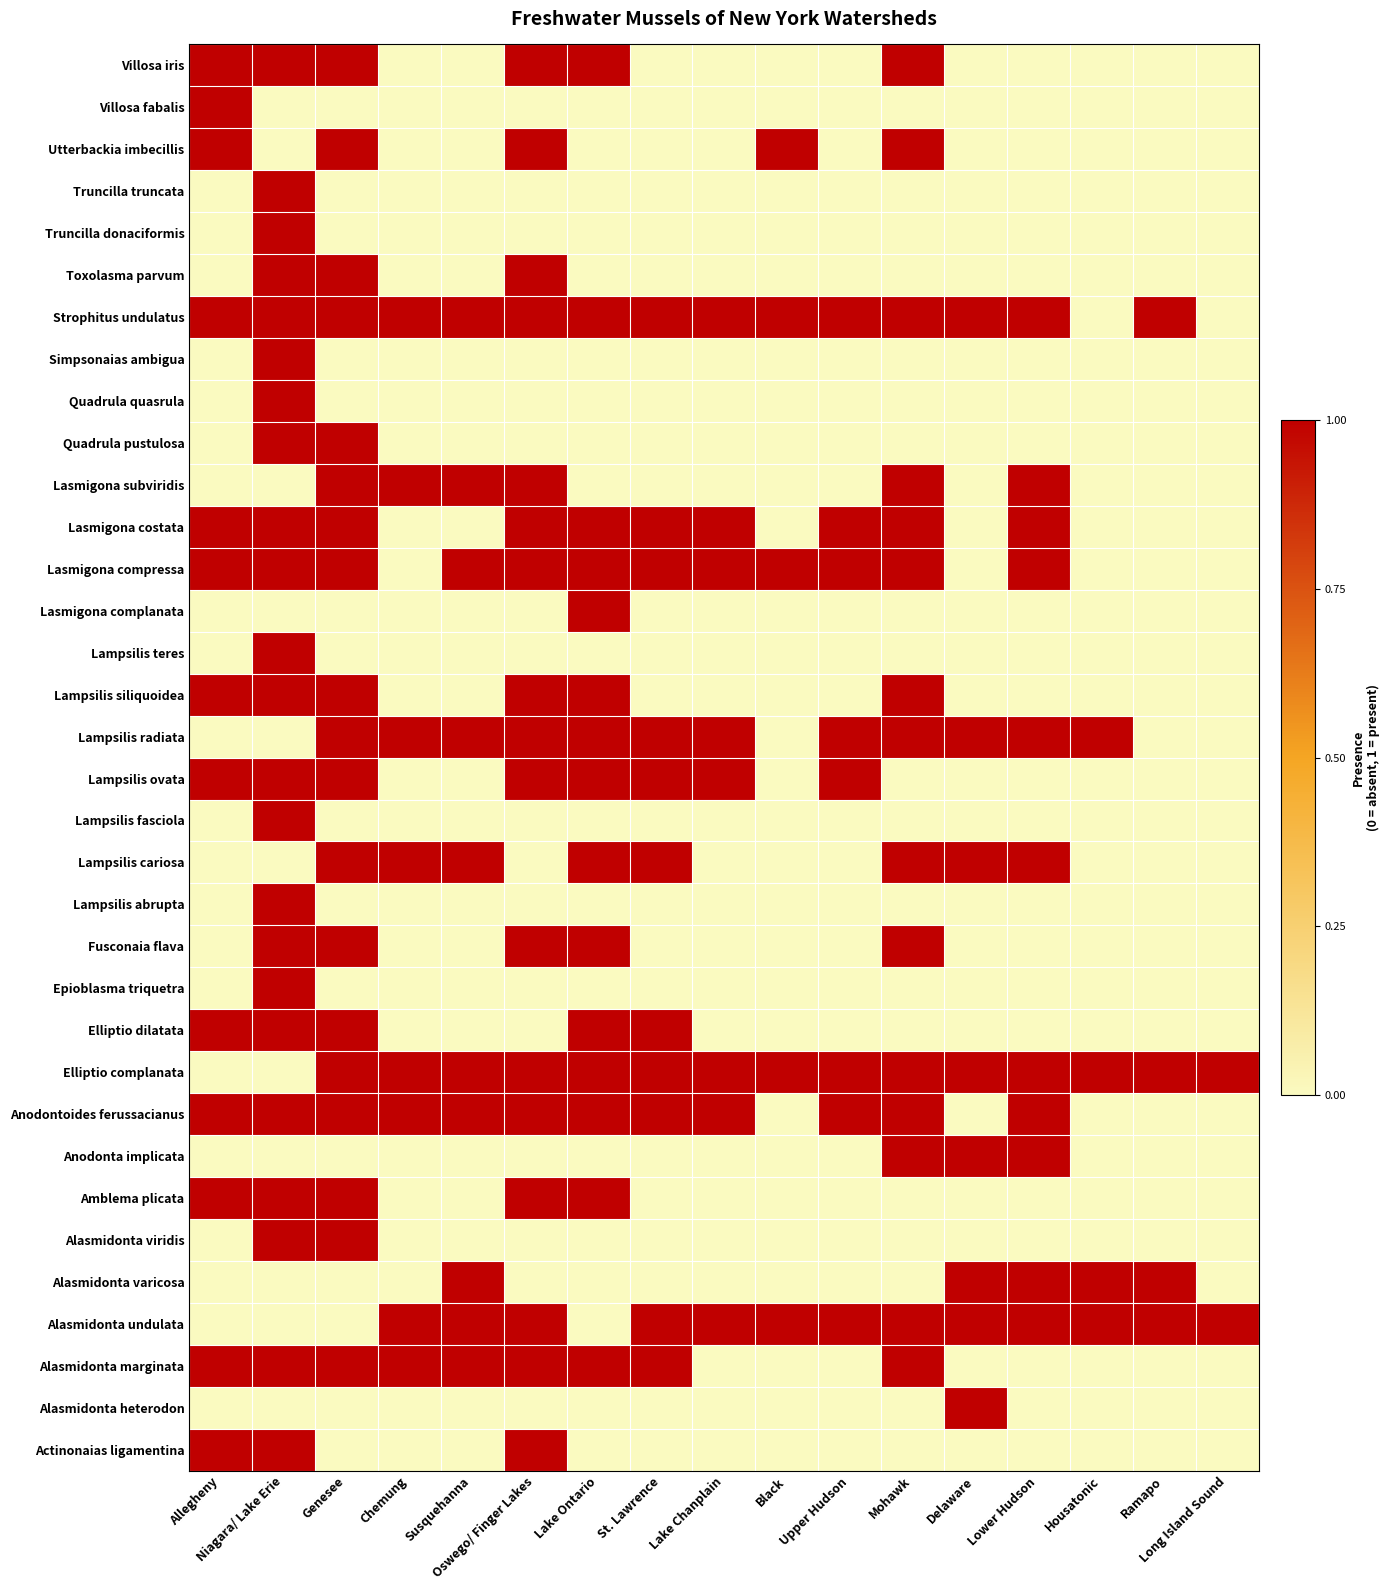

Which series has the widest spread of values?

Actinonaias ligamentina